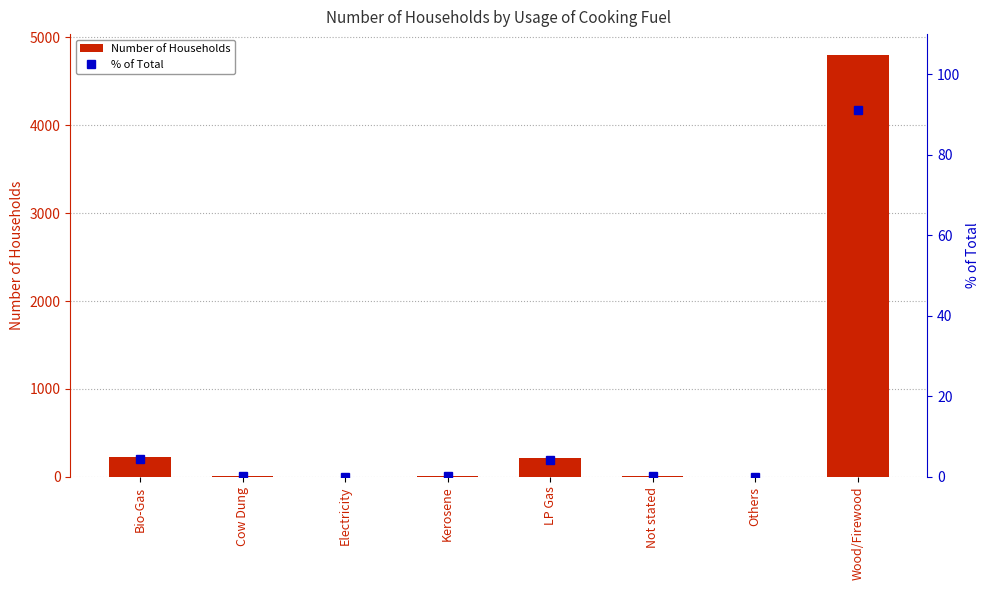

What is the difference between the maximum and minimum values in the Number of Households series?

4796.0